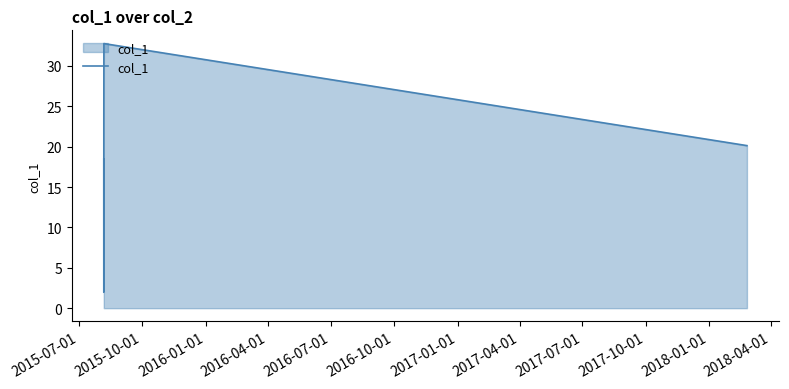

What is the greatest value displayed?

32.8